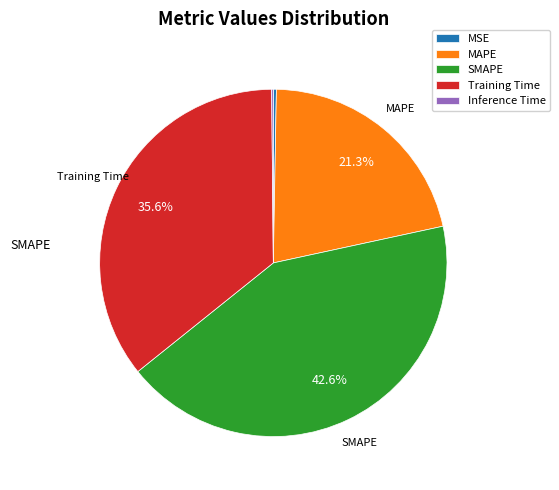

Does any single category account for the majority?

No